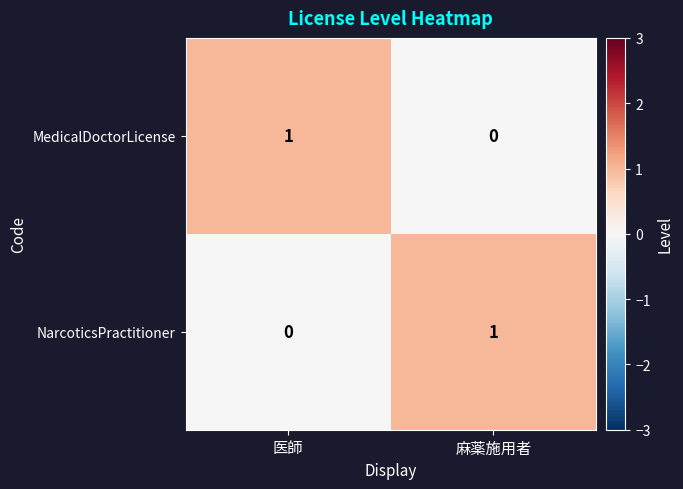

The MedicalDoctorLicense series shows 1 at 医師. True or false?

True